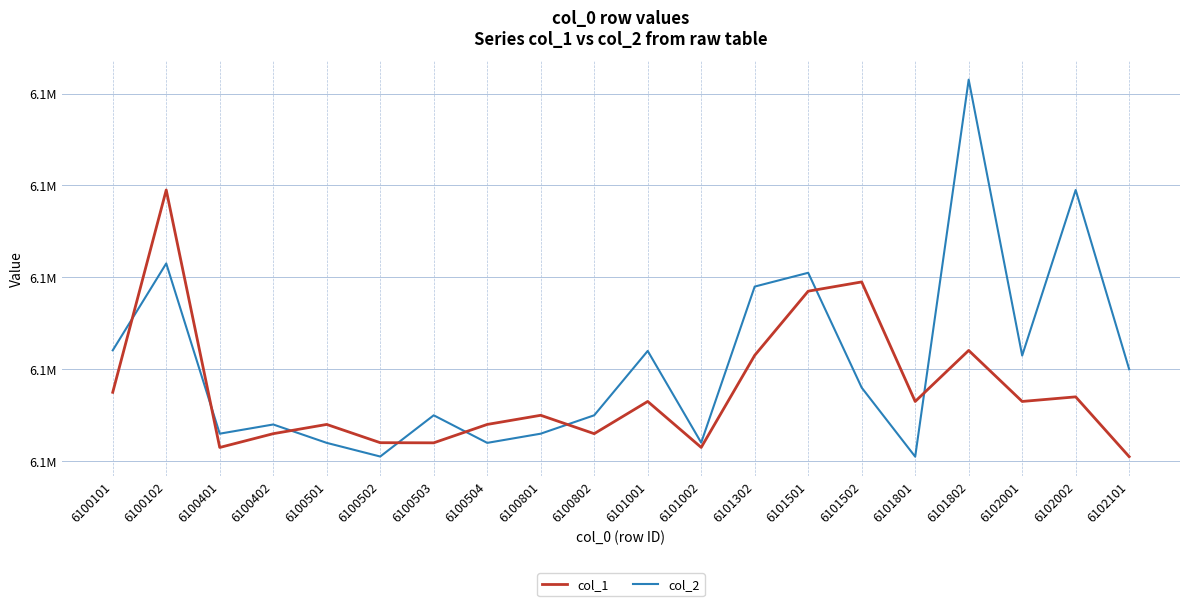

Rank the series at 6102001 from highest to lowest value.

col_2, col_1